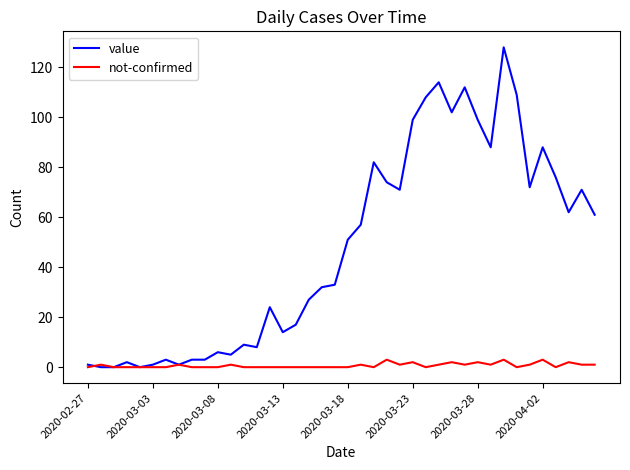

Rank the series by their maximum value, from lowest to highest.

not-confirmed, value